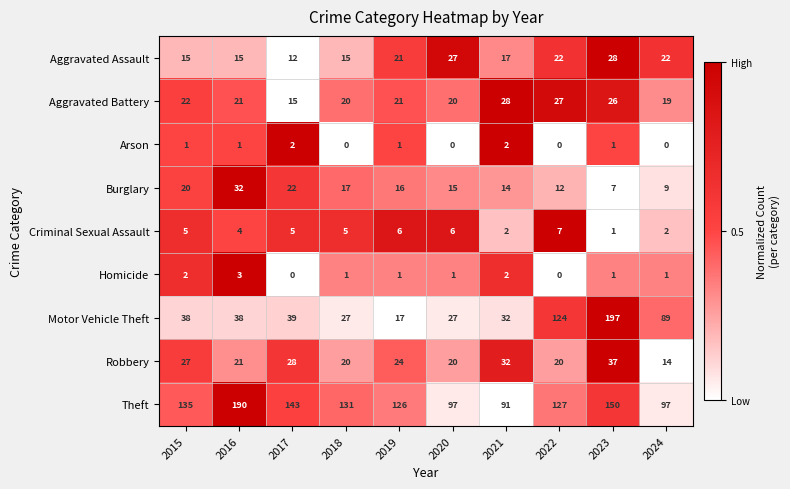

At how many categories does at least one series exceed 0?

10